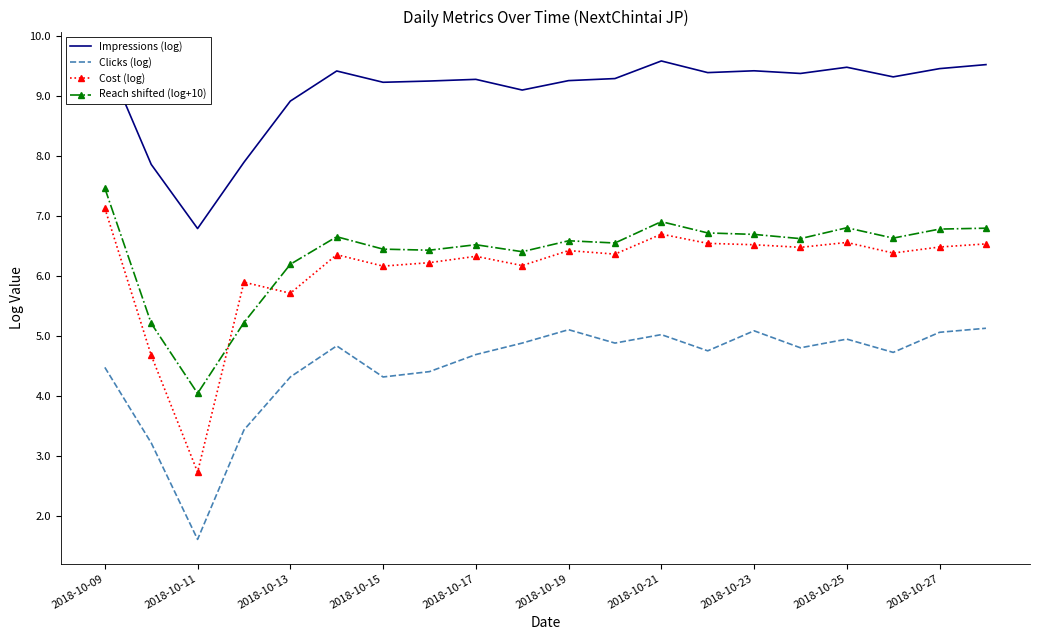

What is the difference between the second highest and minimum values in the Cost (log) series?

4.0